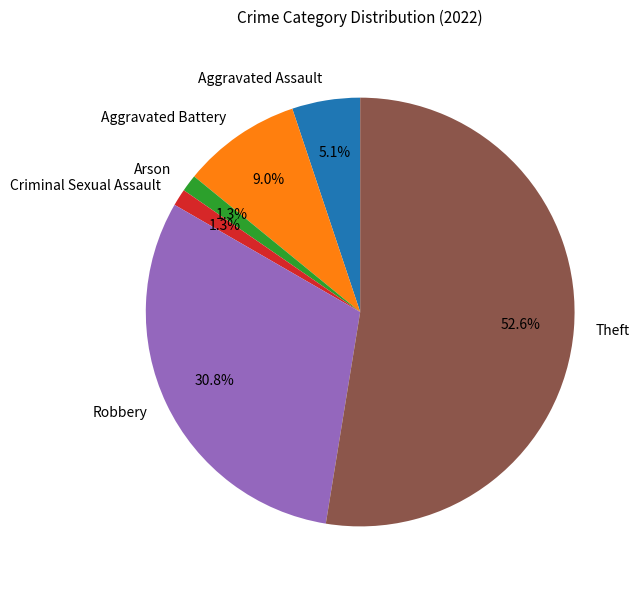

What percentage is NOT represented by Robbery?

69.2%